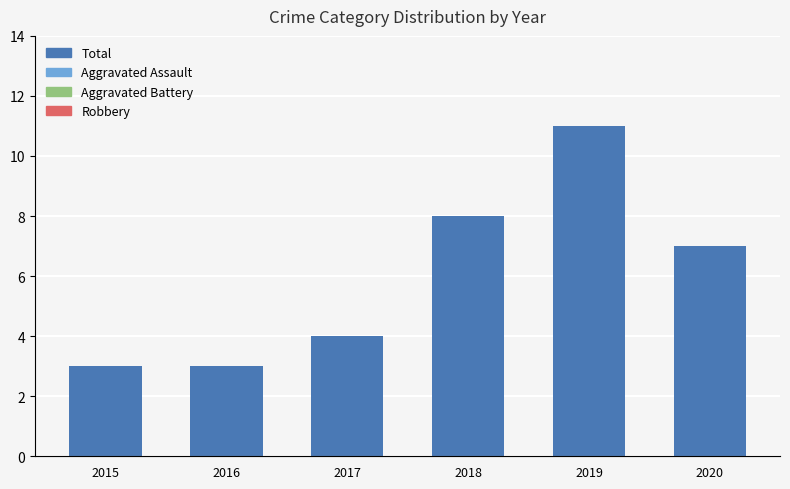

Reading left to right, transcribe all the data shown in this chart.

3	3	4	8	11	7